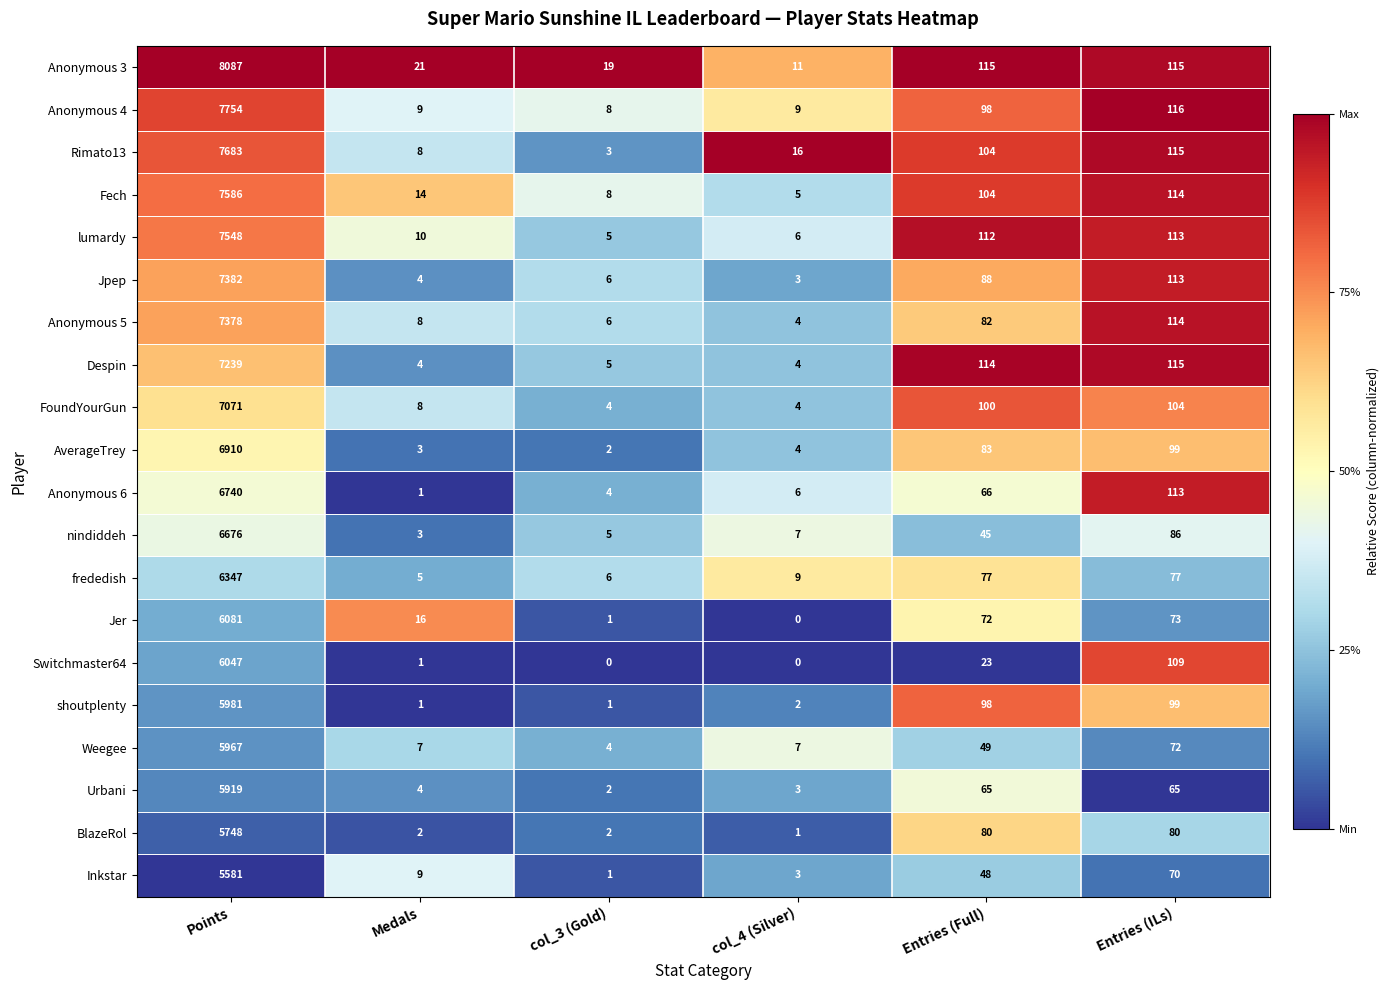

At which category does the chart reach its peak across all series?

Points